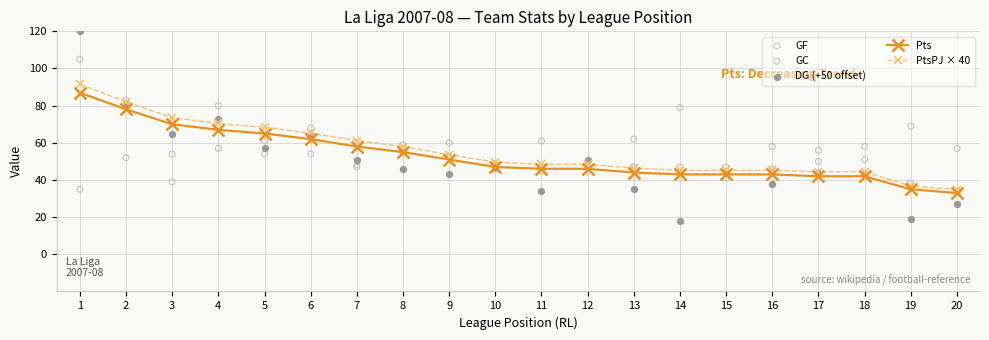

At which category is the sum across all series the highest?

1